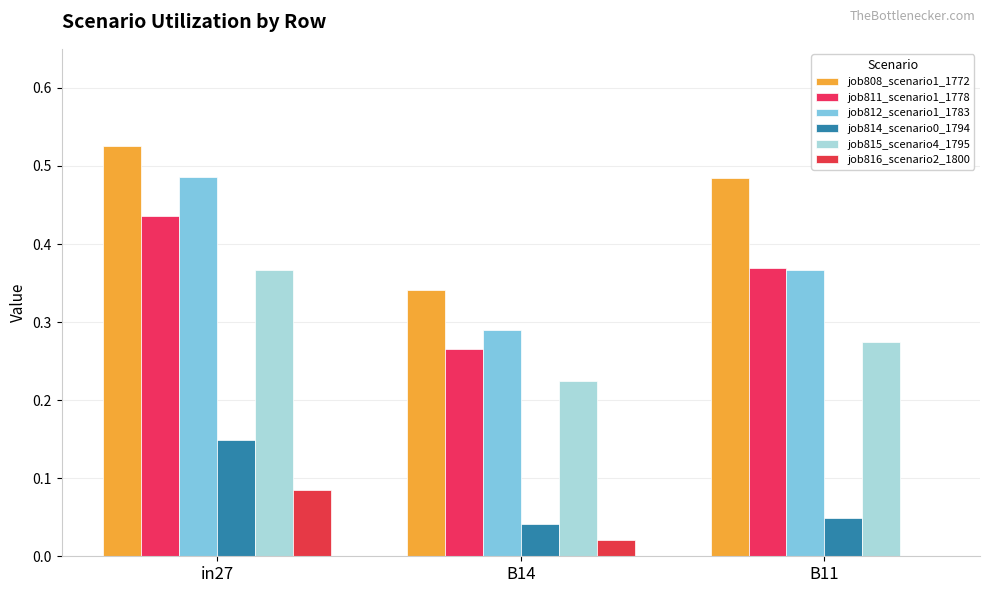

How many data points does each series have?

3